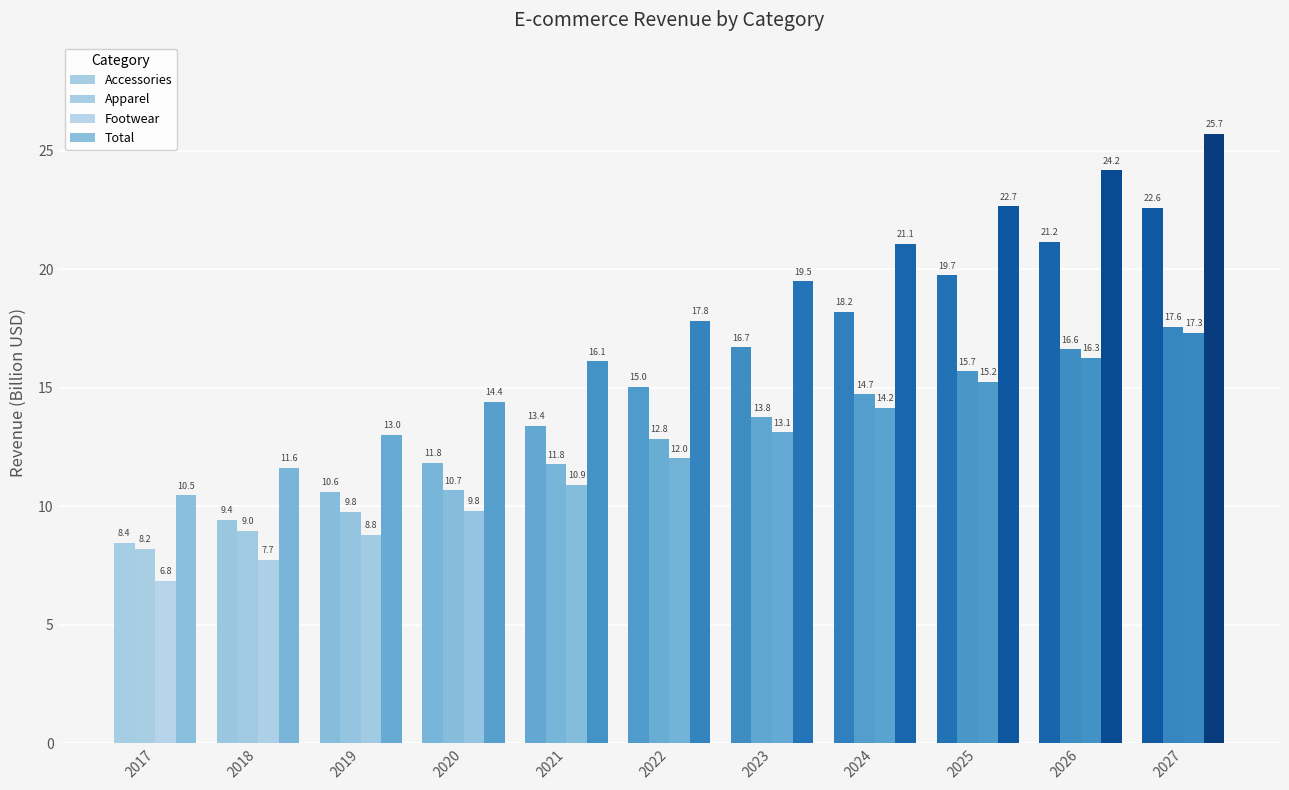

The Apparel series shows 3.4 at 2021. True or false?

False